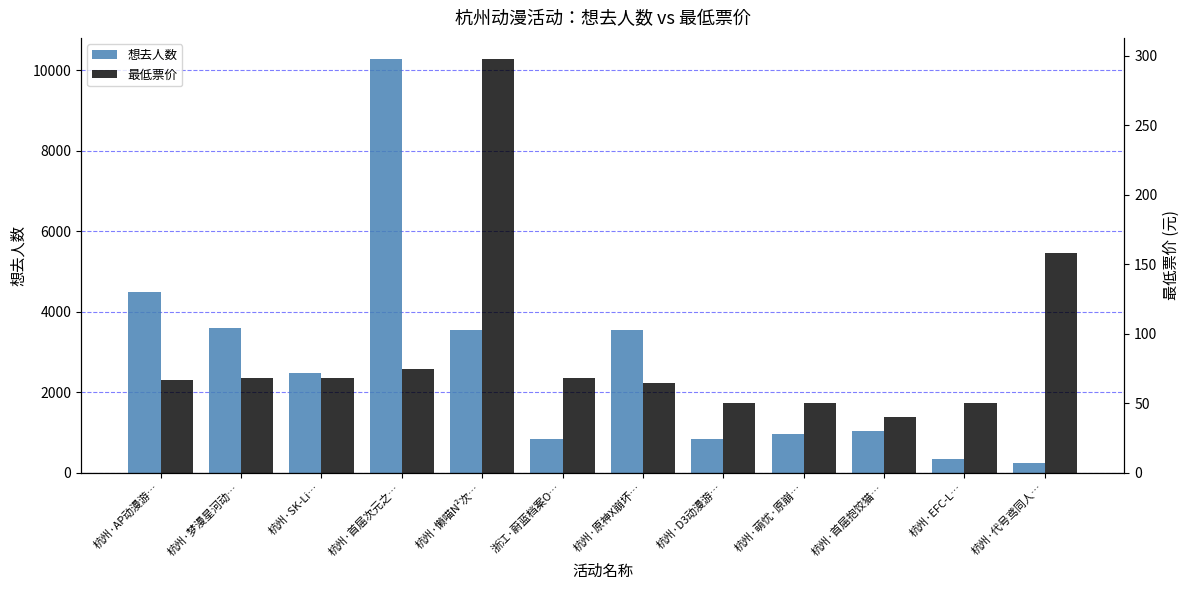

Is the value of 想去人数 at 杭州·SK-Li… greater than the value of 最低票价 at 杭州·SK-Li…?

Yes